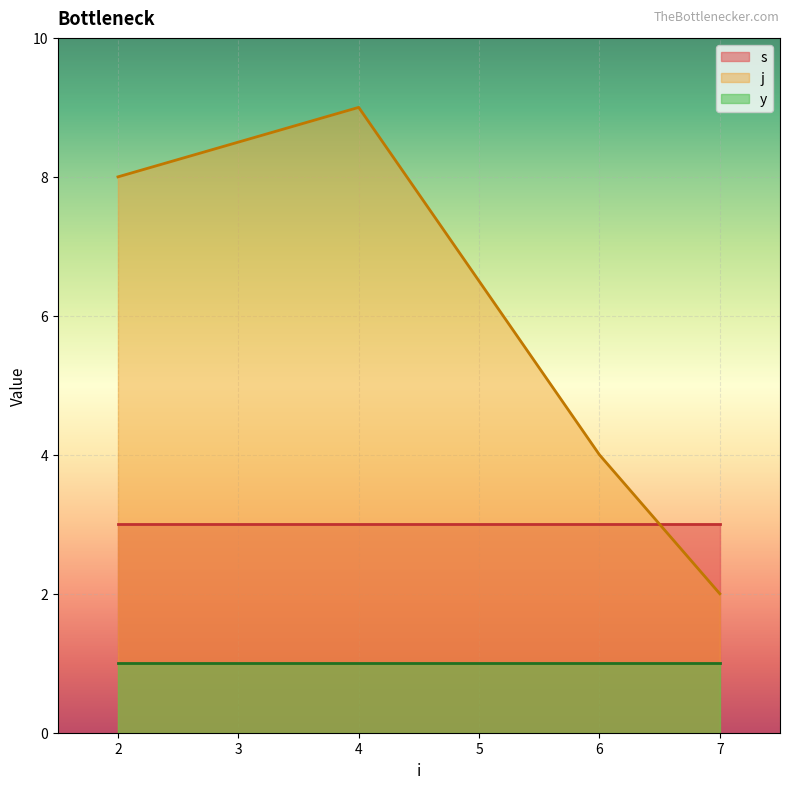

True or false: j has more than 1 points higher than both neighbors.

False